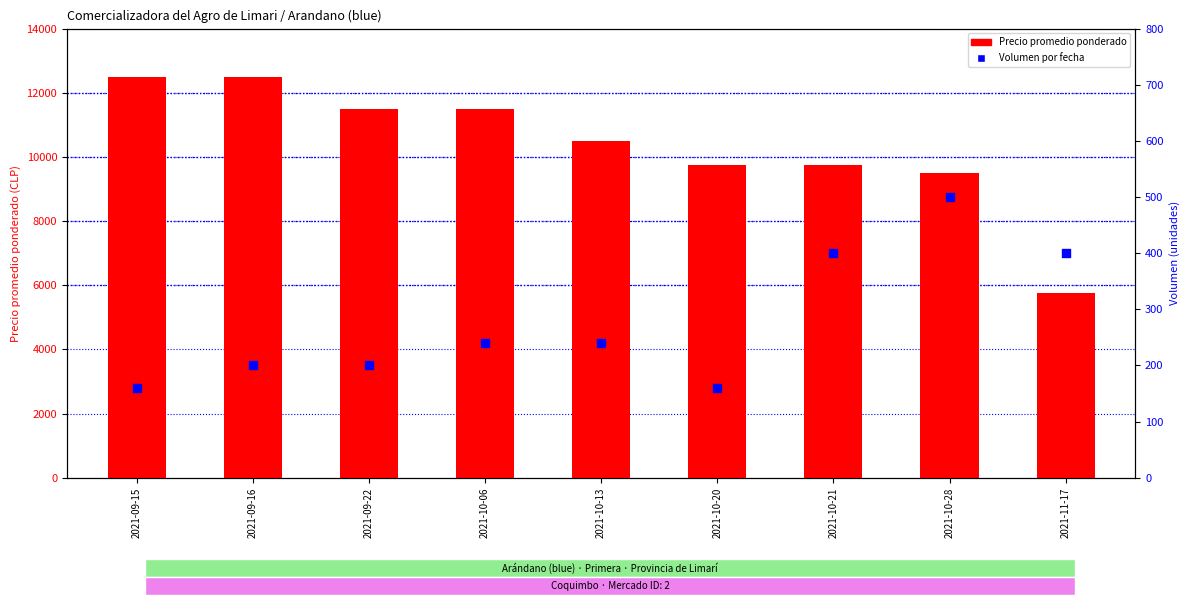

Which series contains the highest Y value?

Precio promedio ponderado